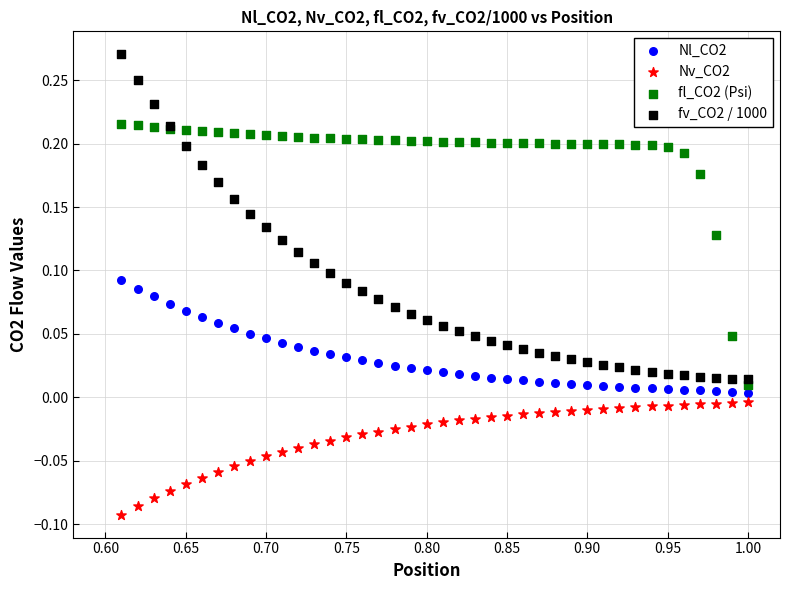

Which series has the widest spread of Y values?

fv_CO2 / 1000